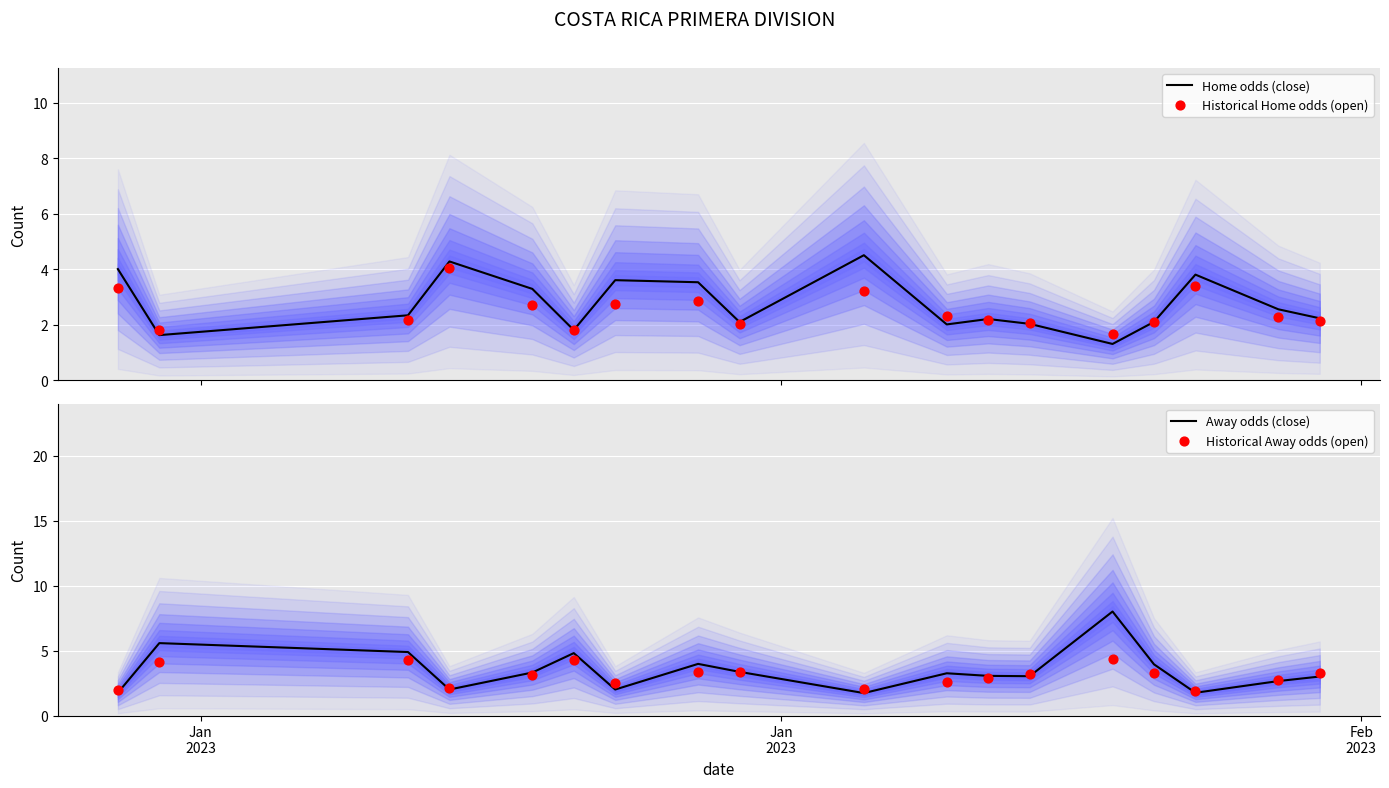

What is the maximum value for Home odds (close)?

4.5